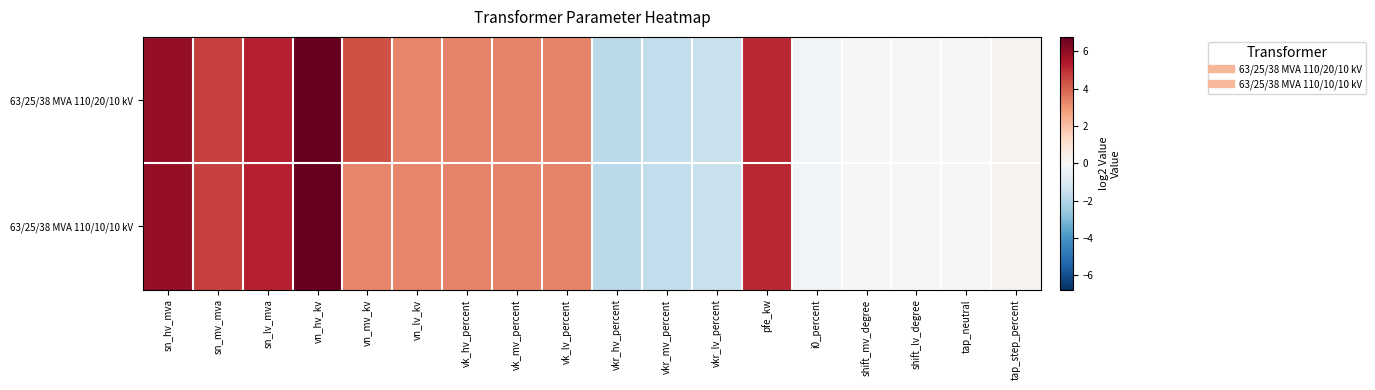

Reading right to left, list all the values displayed in this chart.

63/25/38 MVA 110/20/10 kV: tap_step_percent=0.3	tap_neutral=0.0	shift_lv_degree=0.0	shift_mv_degree=0.0	i0_percent=-0.2	pfe_kw=5.1	vkr_lv_percent=-1.5	vkr_mv_percent=-1.6	vkr_hv_percent=-1.8	vk_lv_percent=3.4	vk_mv_percent=3.4	vk_hv_percent=3.4	vn_lv_kv=3.3	vn_mv_kv=4.3	vn_hv_kv=6.8	sn_lv_mva=5.2	sn_mv_mva=4.6	sn_hv_mva=6.0
63/25/38 MVA 110/10/10 kV: tap_step_percent=0.3	tap_neutral=0.0	shift_lv_degree=0.0	shift_mv_degree=0.0	i0_percent=-0.2	pfe_kw=5.1	vkr_lv_percent=-1.5	vkr_mv_percent=-1.6	vkr_hv_percent=-1.8	vk_lv_percent=3.4	vk_mv_percent=3.4	vk_hv_percent=3.4	vn_lv_kv=3.3	vn_mv_kv=3.3	vn_hv_kv=6.8	sn_lv_mva=5.2	sn_mv_mva=4.6	sn_hv_mva=6.0